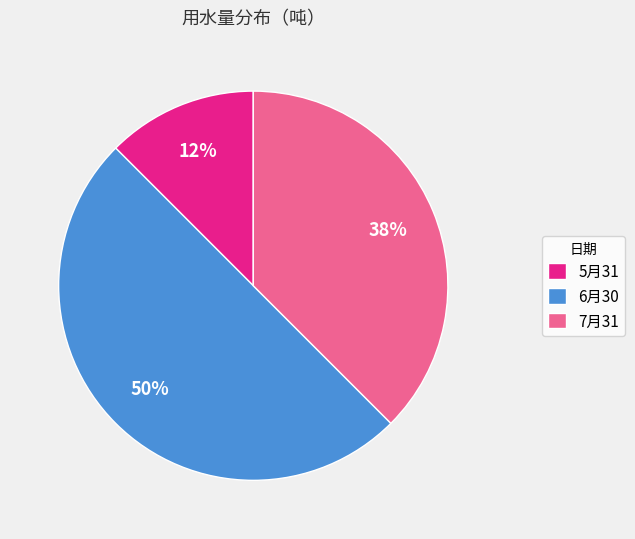

The 5月31 slice represents 12% of the pie. True or false?

True